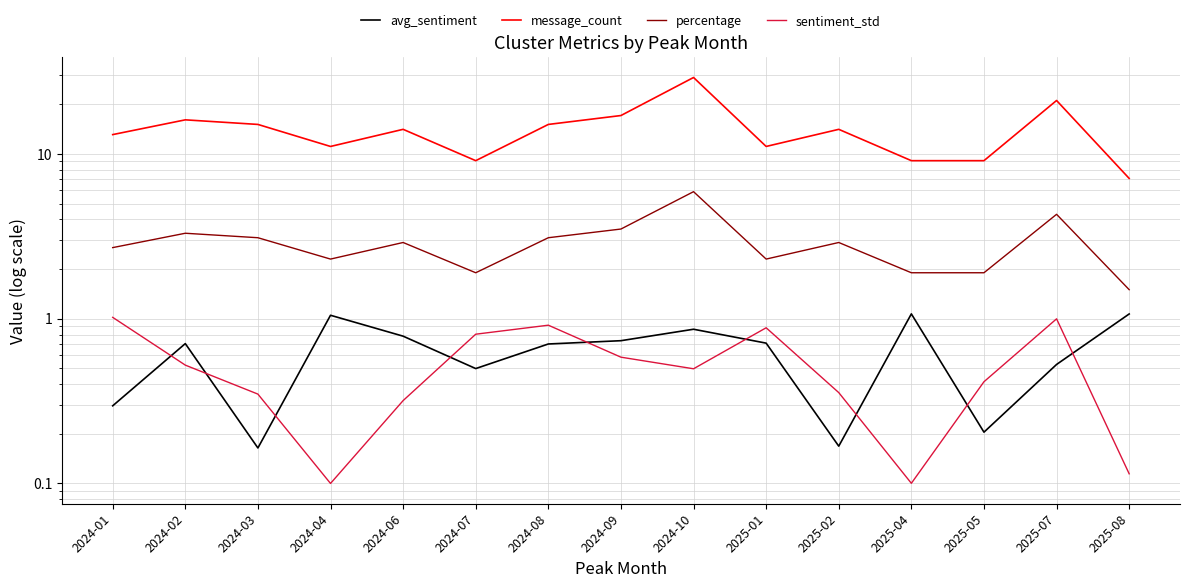

The value of sentiment_std at 2024-09 is 0.6. True or false?

True